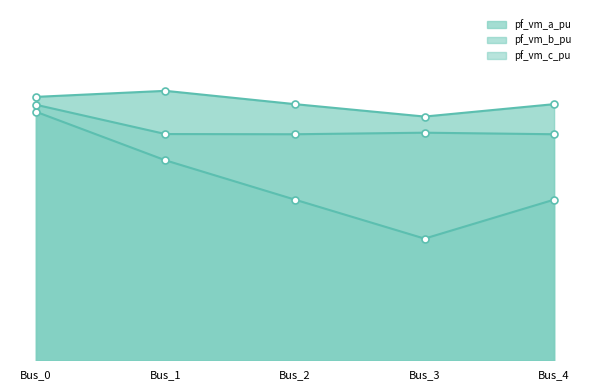

What is the difference between the pf_vm_b_pu values at Bus_2 and Bus_3?

0.1